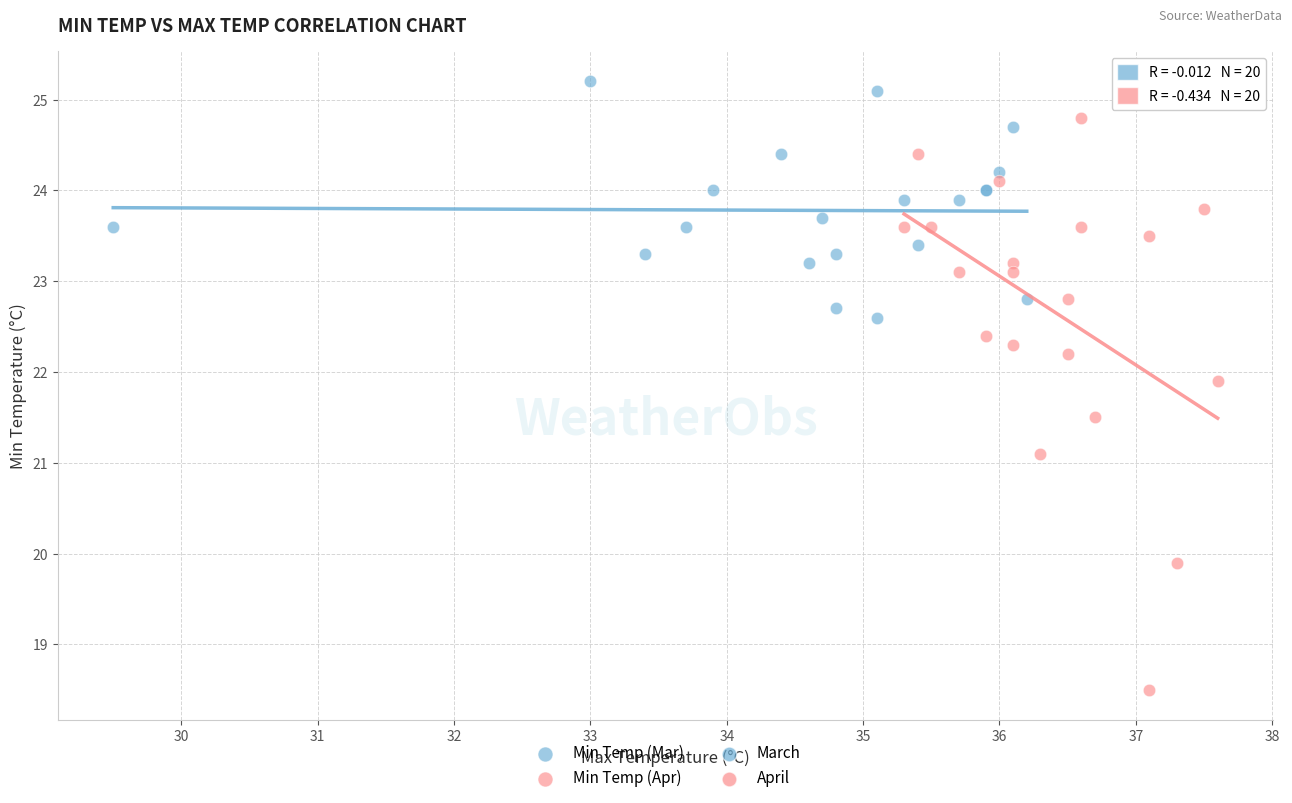

Which series contains the highest Y value?

Min Temp (Mar)